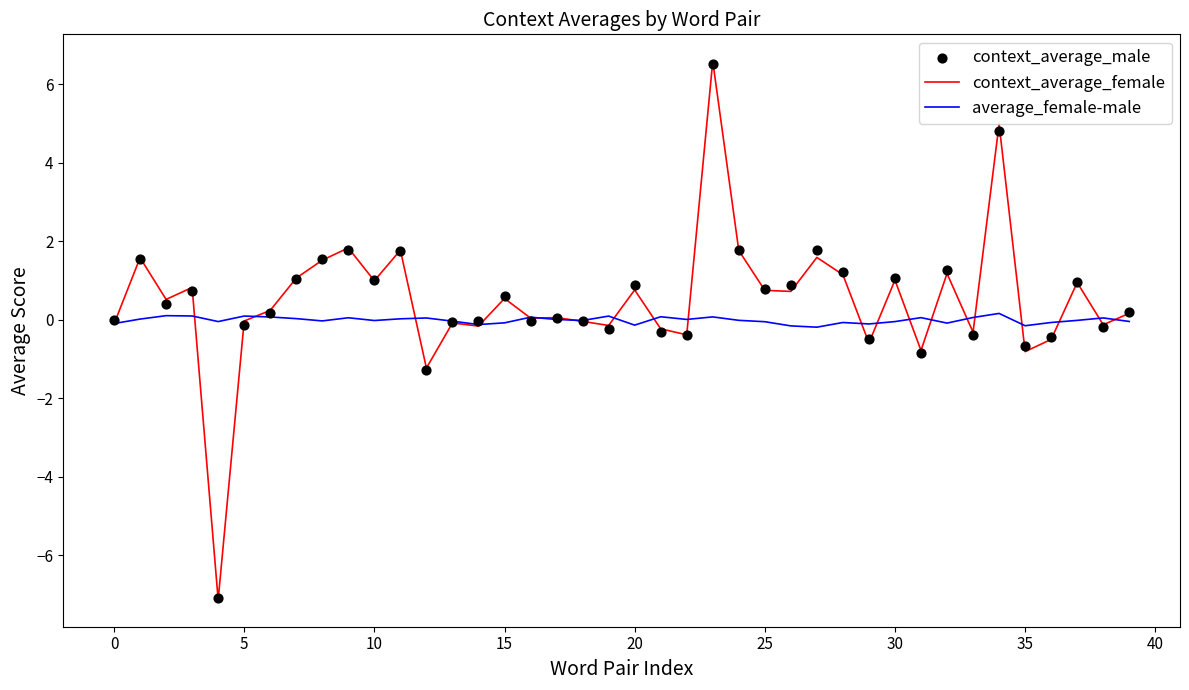

Which series has the largest Y range (max minus min)?

context_average_female